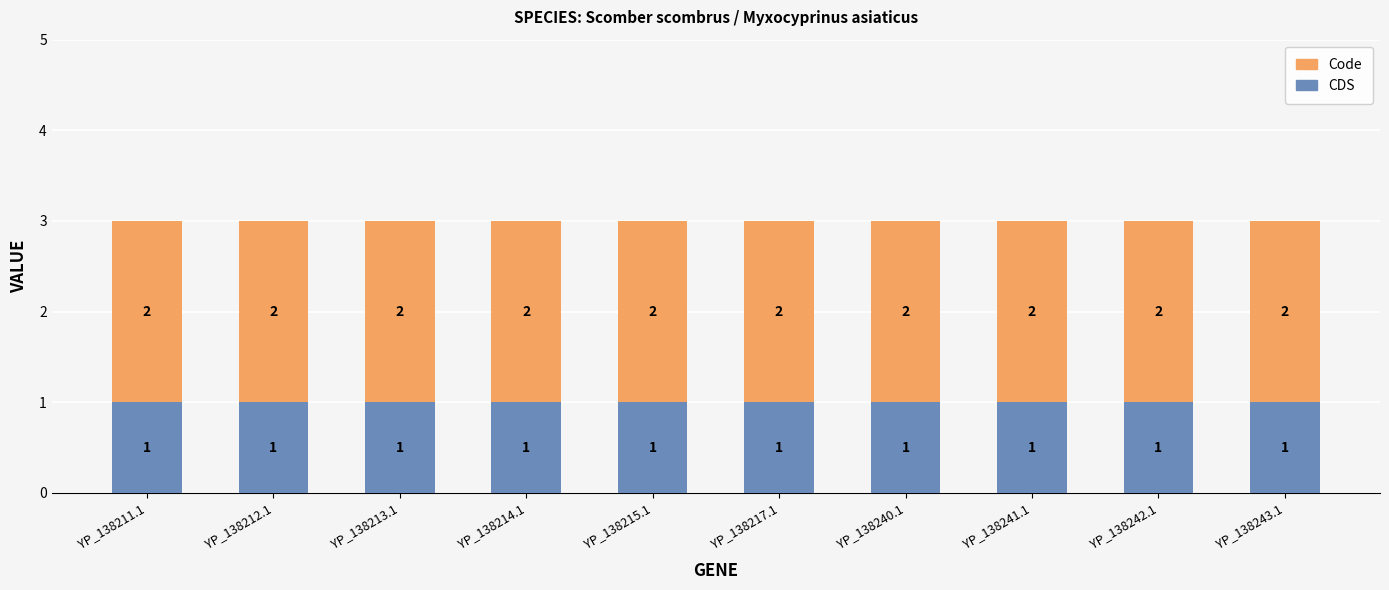

What is the total value across all series at YP_138217.1?

3